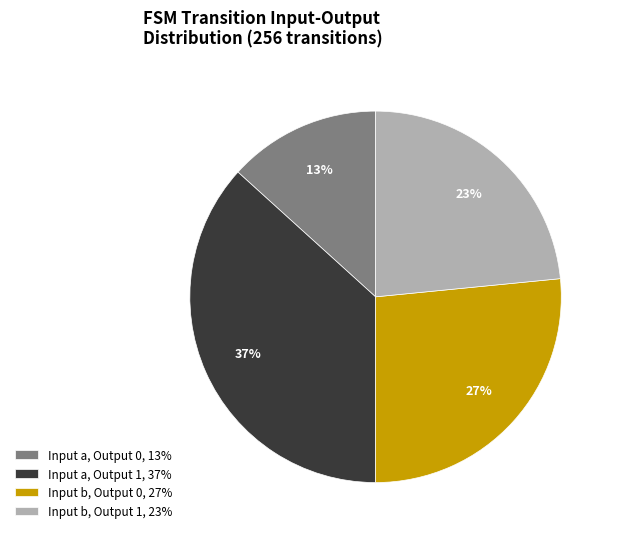

The Input b, Output 0, 27% slice represents 27% of the pie. True or false?

True